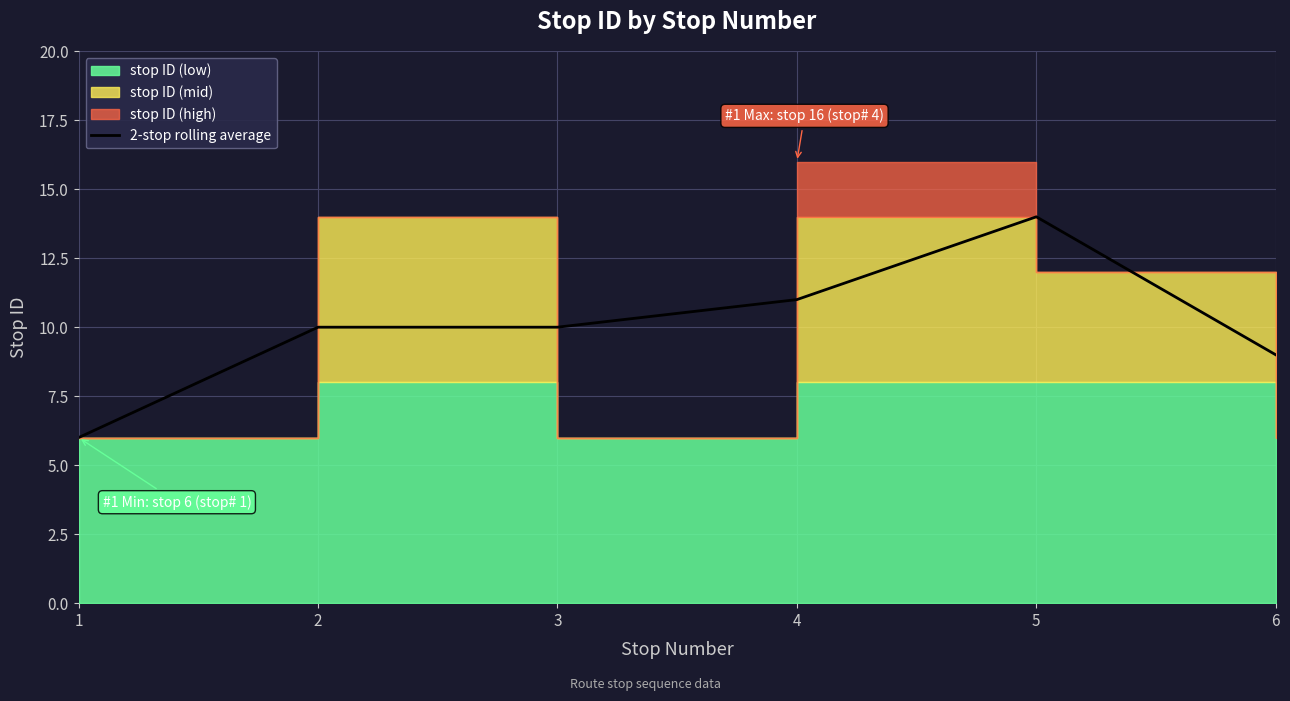

The value at 6 is 9. True or false?

True